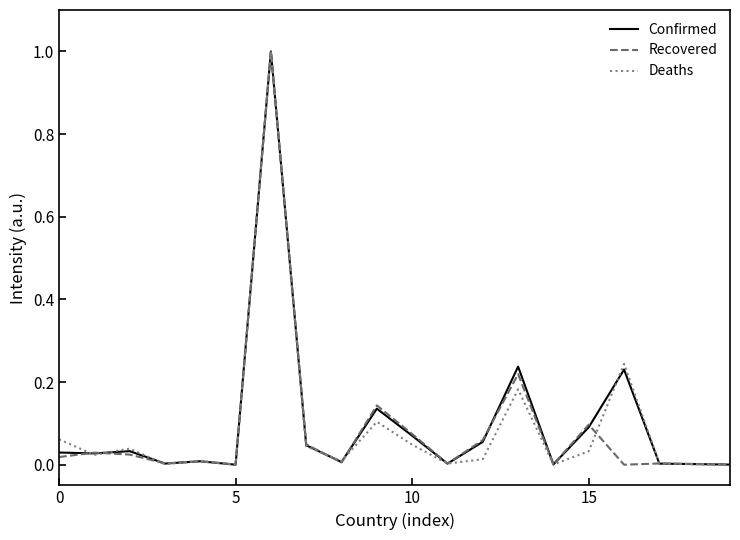

What is the maximum value shown in the chart?

1.0